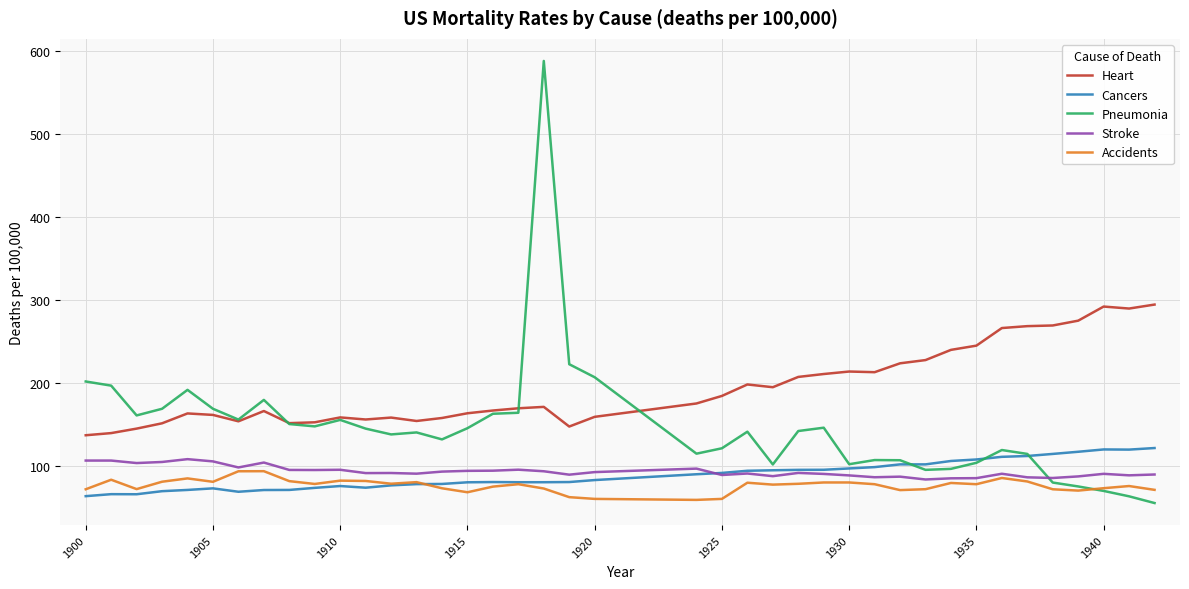

True or false: Cancers and Accidents intersect in this chart.

True